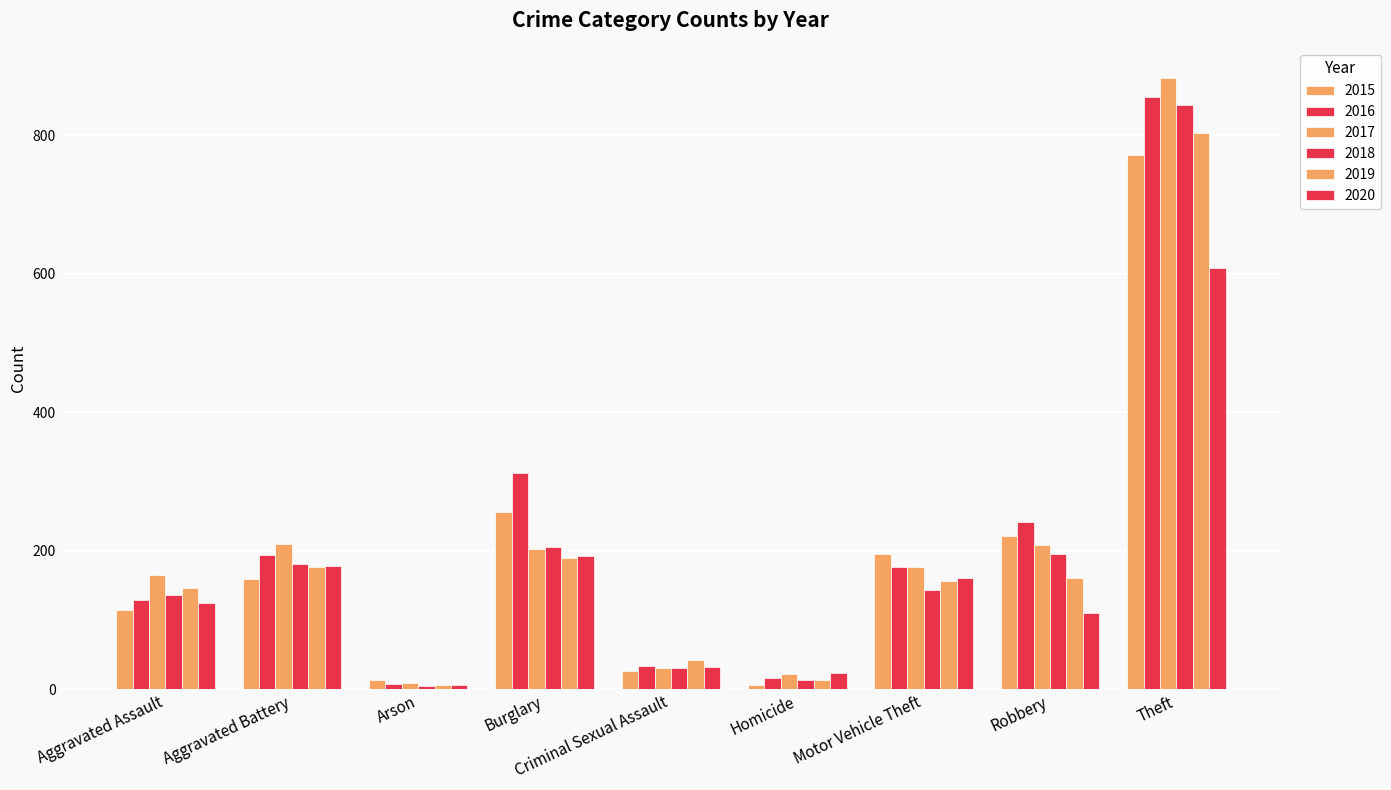

What is the total value across all series at Motor Vehicle Theft?

1010